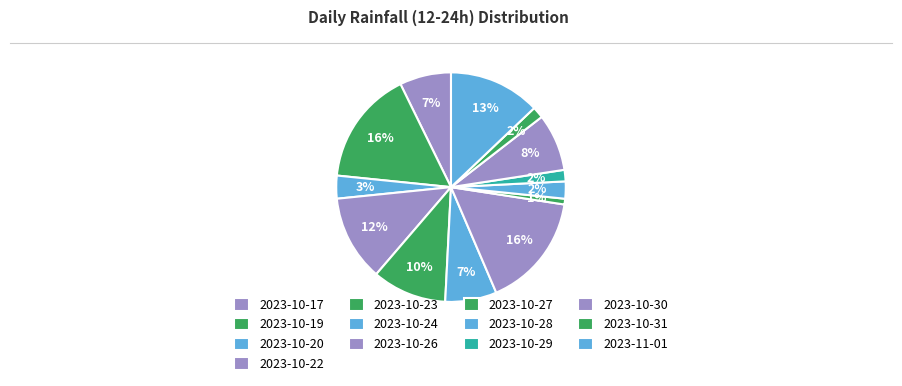

Is it true that 2023-10-26 is 23% of the pie?

False